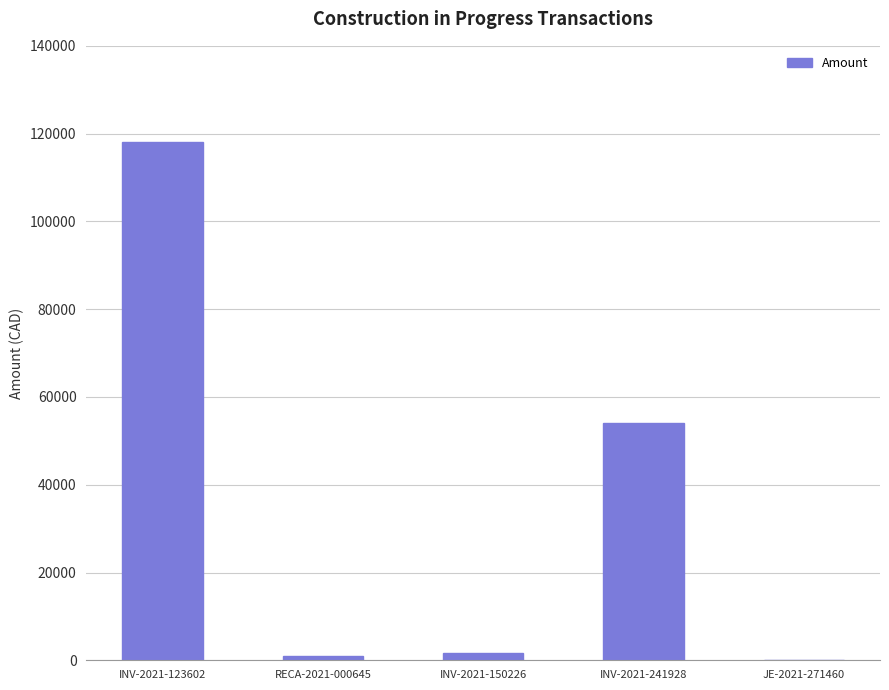

What is the approximate value at INV-2021-150226?

1680.0